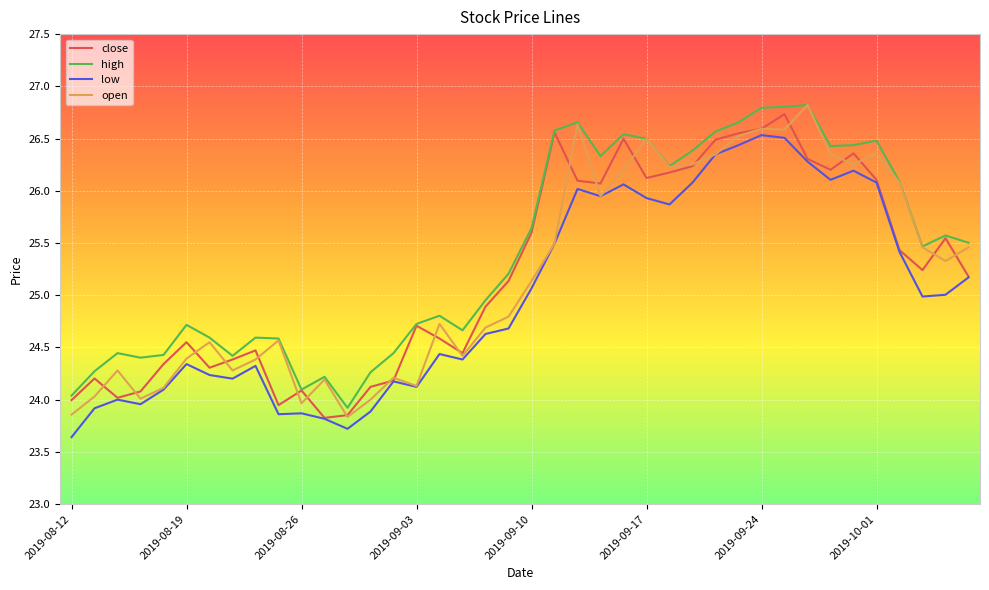

What is the greatest value displayed?

26.8